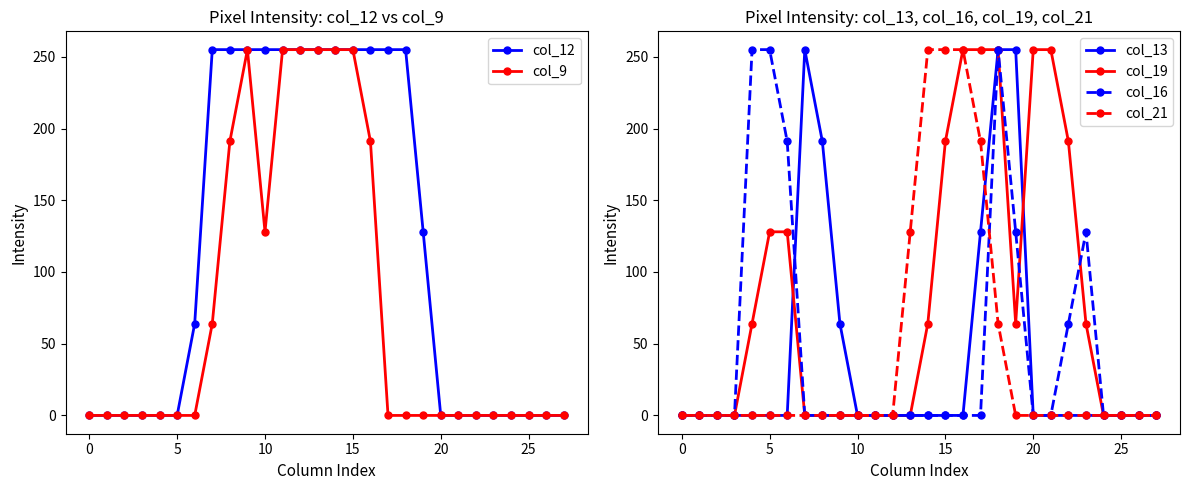

List the series in order of their peak value, highest first.

col_12, col_9, col_13, col_19, col_16, col_21